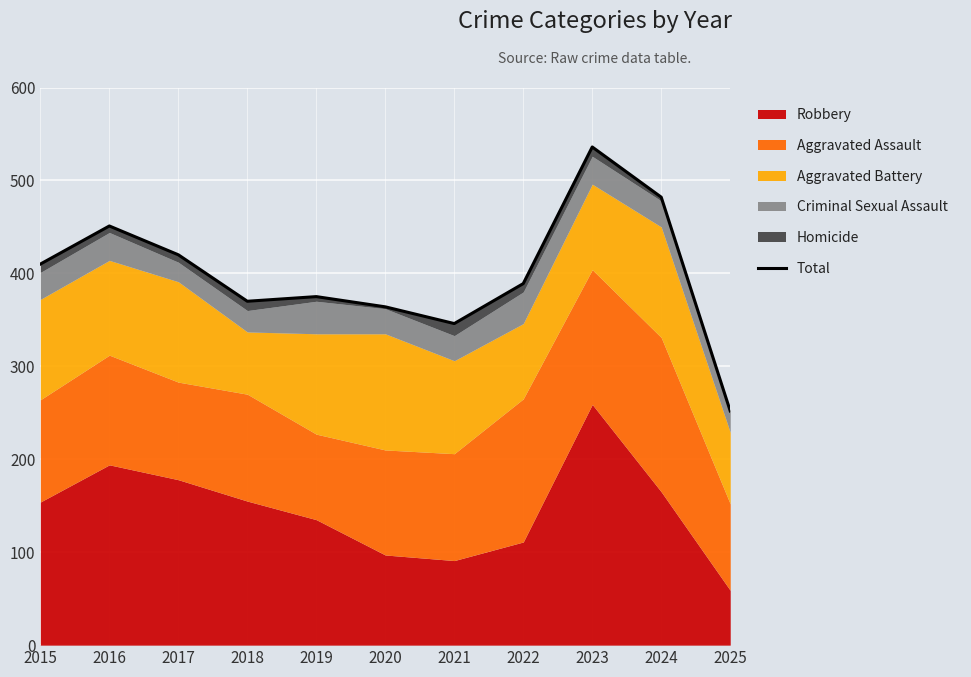

At which category does the data reach its first local peak?

2016